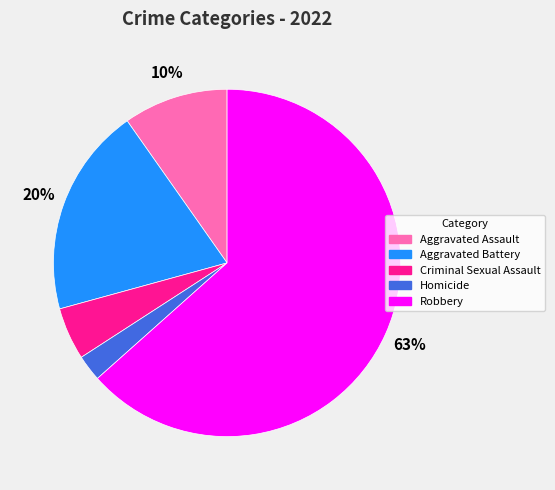

To the nearest percent, what portion does Aggravated Assault represent?

10%